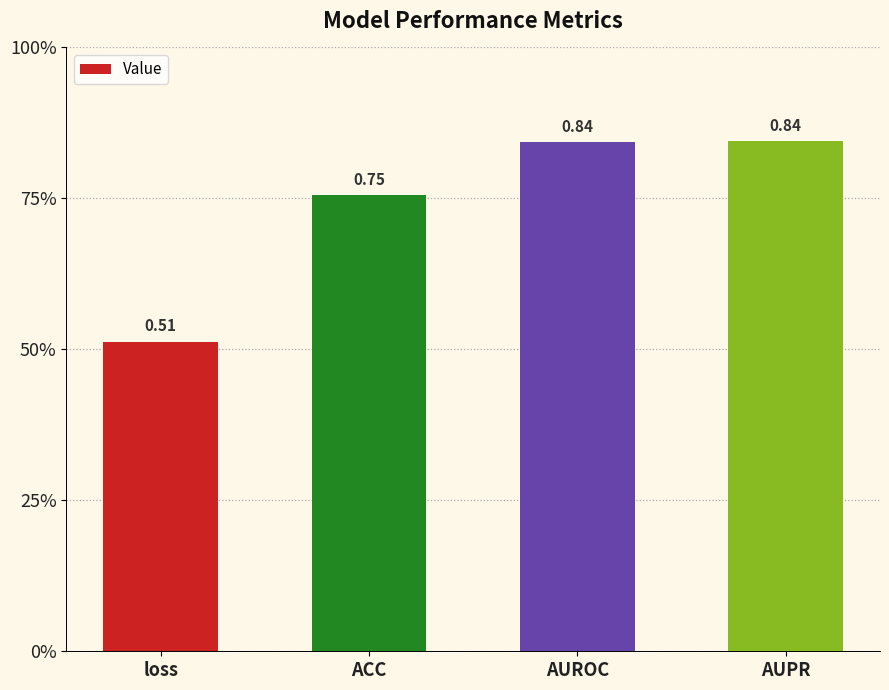

Reading right to left, what are all the values shown in this chart?

AUPR=0.8	AUROC=0.8	ACC=0.8	loss=0.5